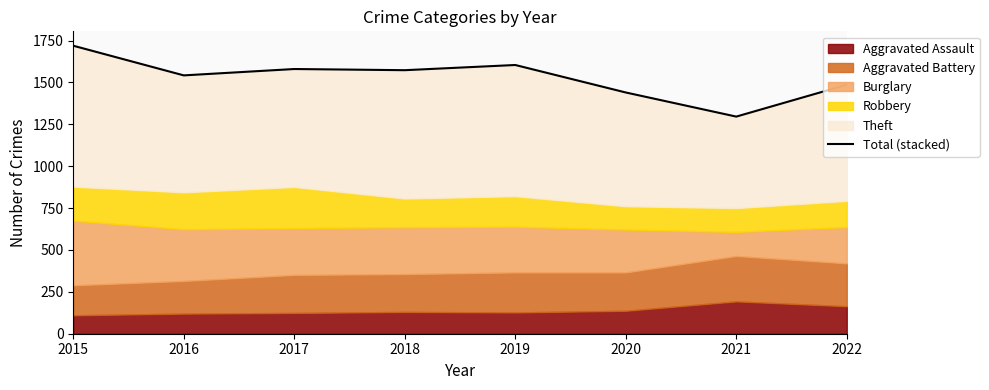

What is the greatest value displayed?

1719